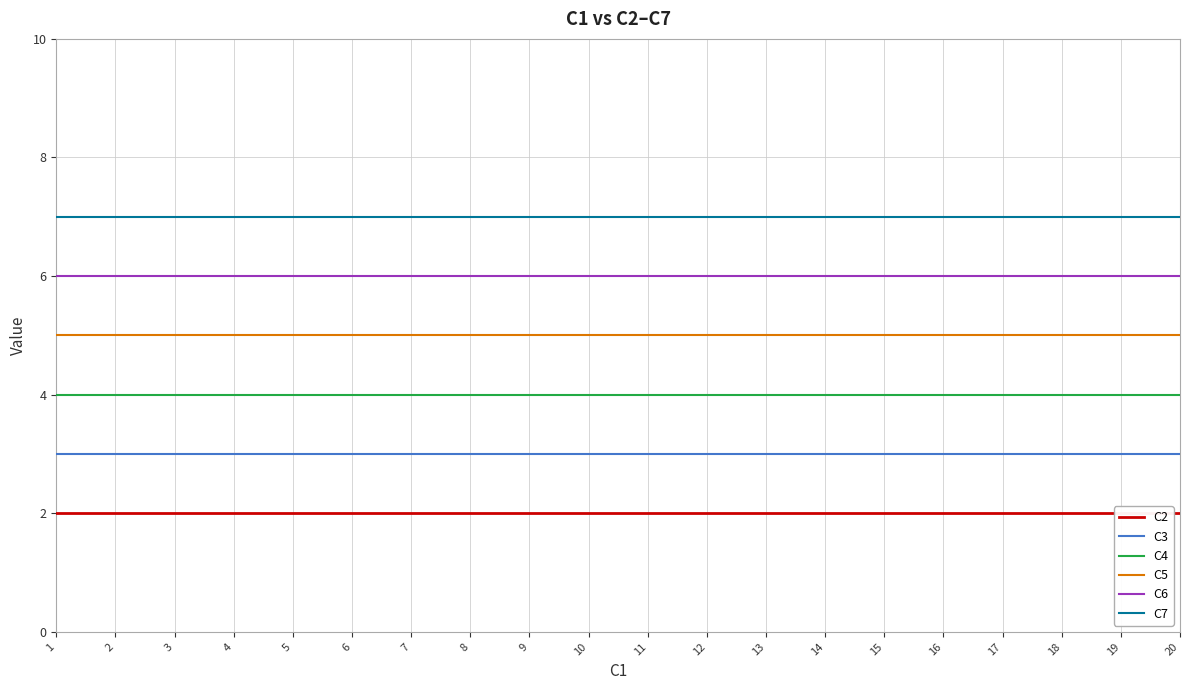

Reading left to right, list all the values displayed in this chart.

C2: 2	2	2	2	2	2	2	2	2	2	2	2	2	2	2	2	2	2	2	2
C3: 3	3	3	3	3	3	3	3	3	3	3	3	3	3	3	3	3	3	3	3
C4: 4	4	4	4	4	4	4	4	4	4	4	4	4	4	4	4	4	4	4	4
C5: 5	5	5	5	5	5	5	5	5	5	5	5	5	5	5	5	5	5	5	5
C6: 6	6	6	6	6	6	6	6	6	6	6	6	6	6	6	6	6	6	6	6
C7: 7	7	7	7	7	7	7	7	7	7	7	7	7	7	7	7	7	7	7	7